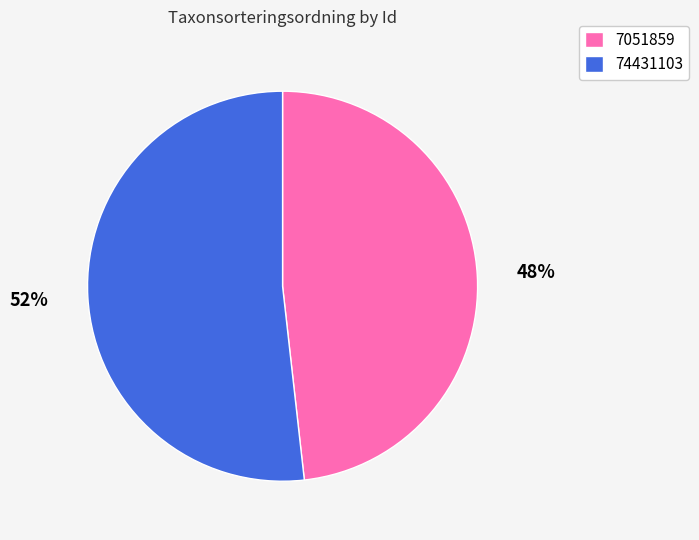

To the nearest percent, what portion does 74431103 represent?

52%